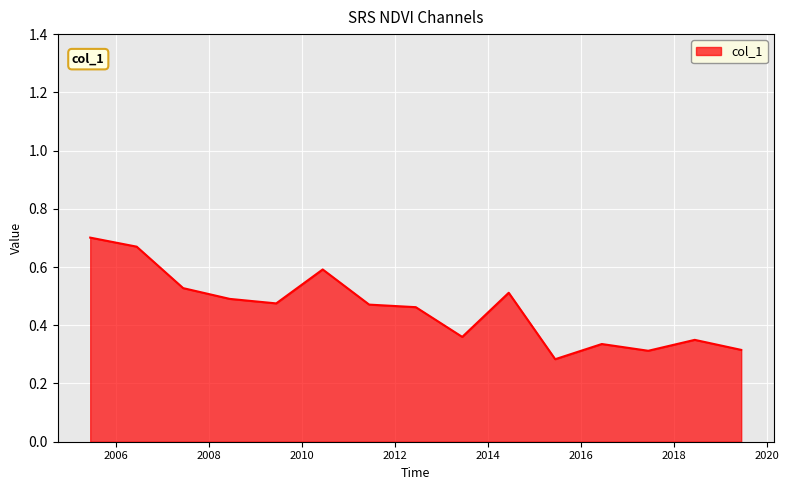

Does the chart have visible grid lines?

Yes